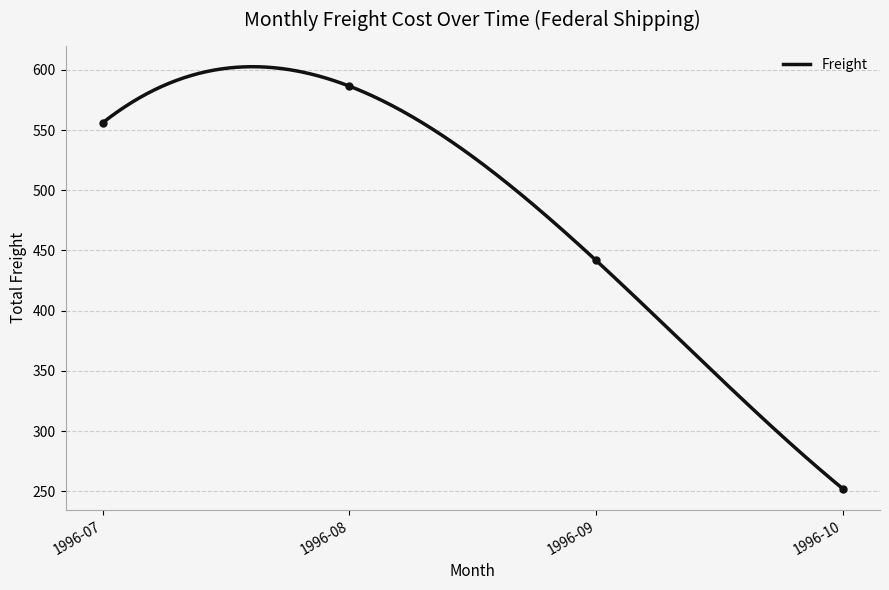

Approximately how many times larger is the value at 1996-08 compared to 1996-07?

1.0